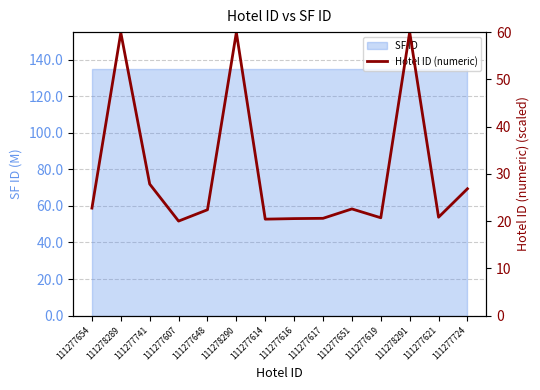

Count the number of values greater than 22.

8